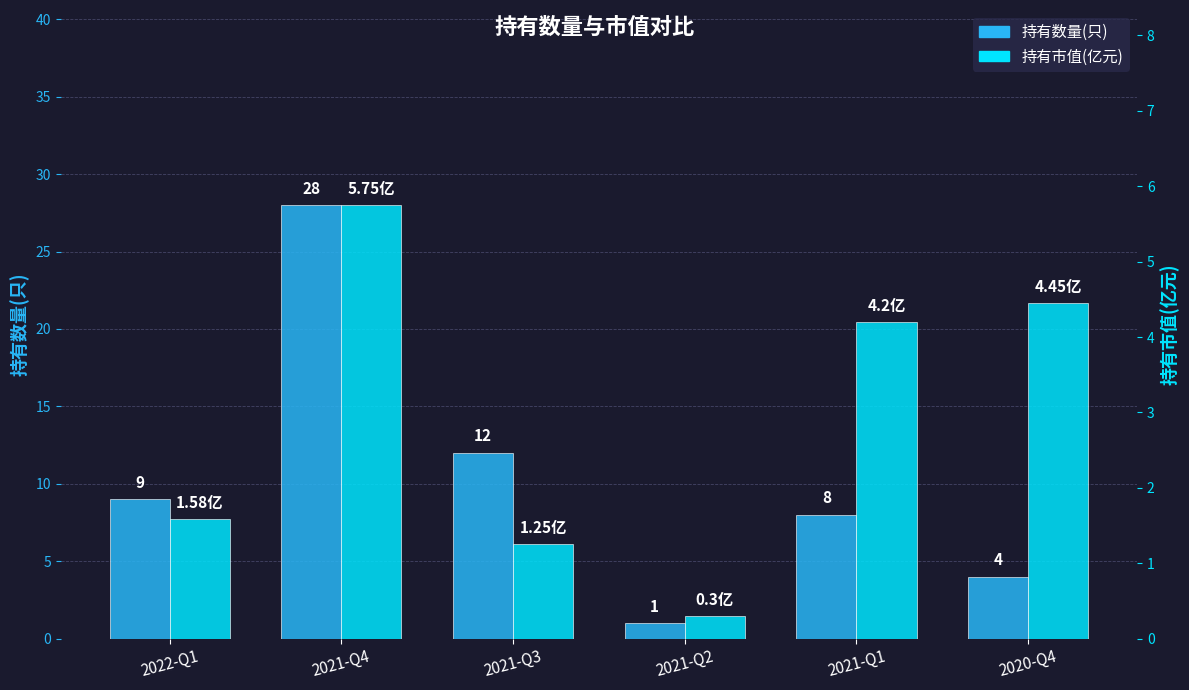

At which label does 持有数量(只) reach its peak?

2021-Q4